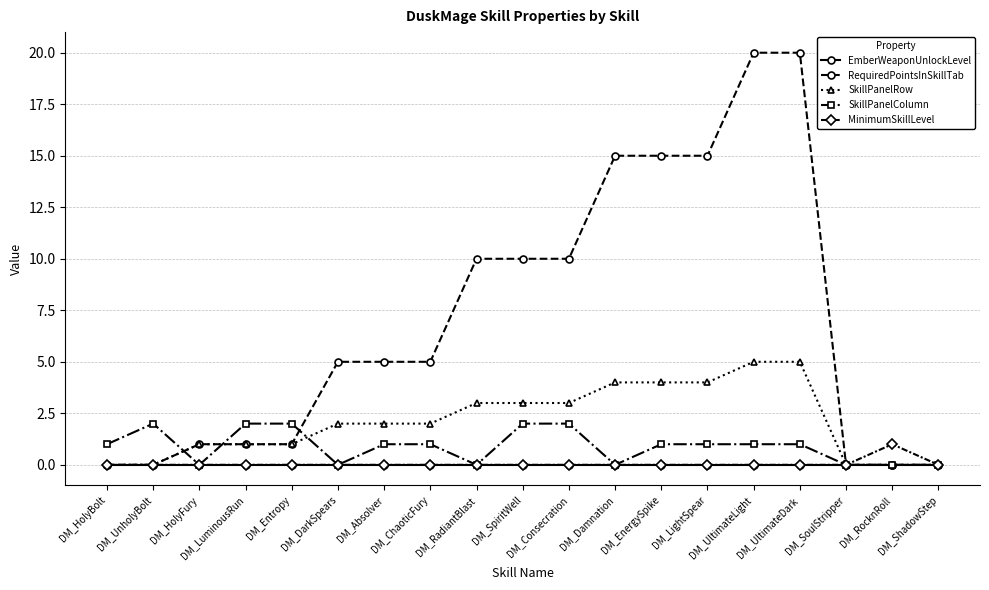

What is the spread (max minus min) of values at DM_SpiritWell?

10